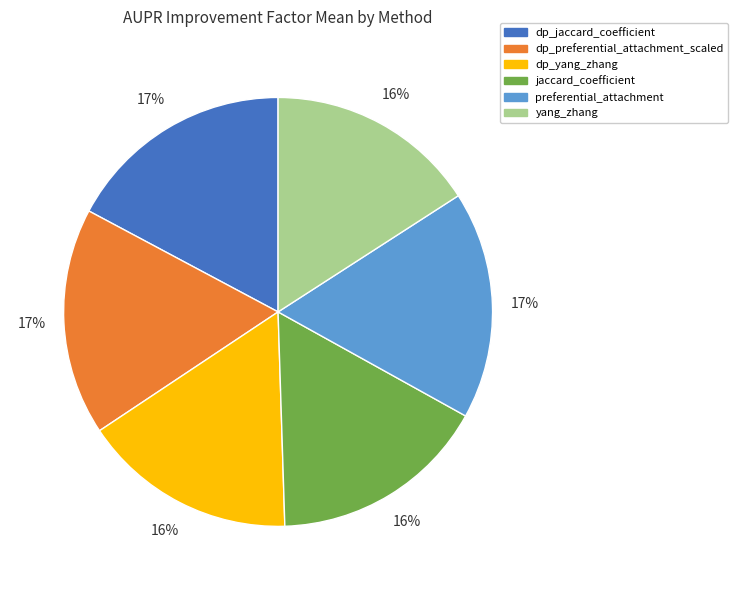

To the nearest percent, what is the average slice percentage?

17%